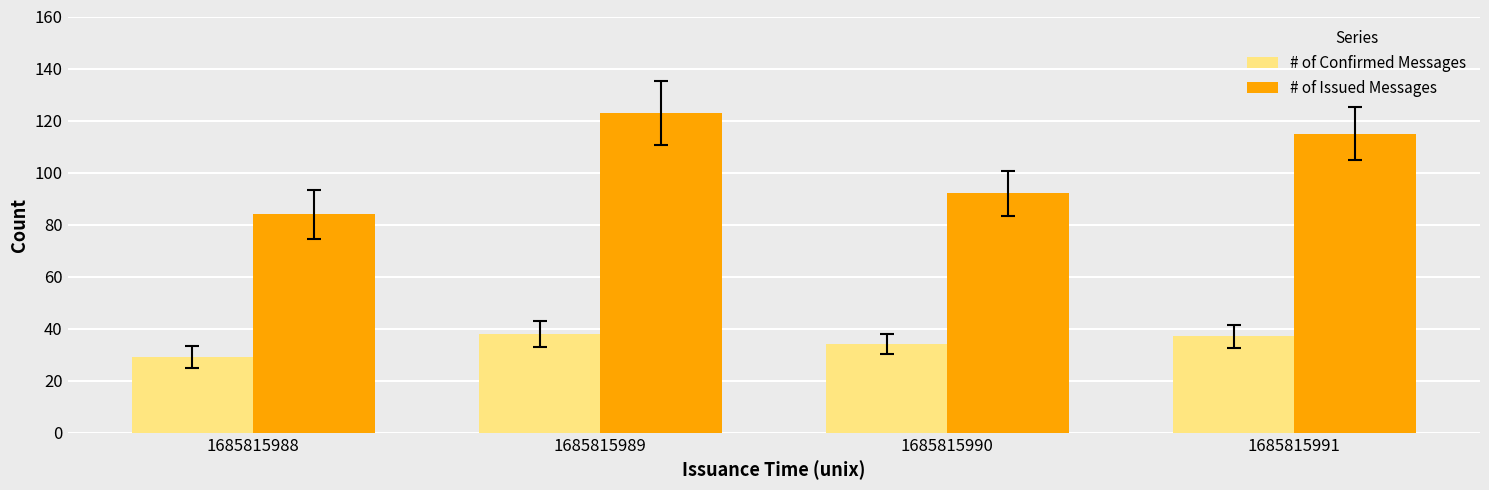

What is the value of the # of Confirmed Messages bar at the 3rd from the left?

34